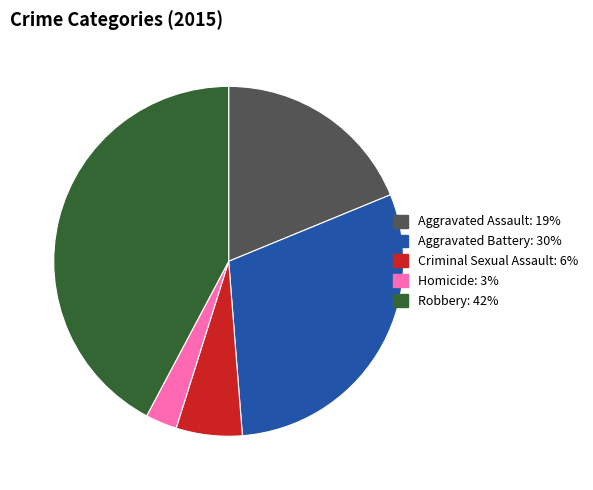

The Robbery: 42% slice represents 55% of the pie. True or false?

False